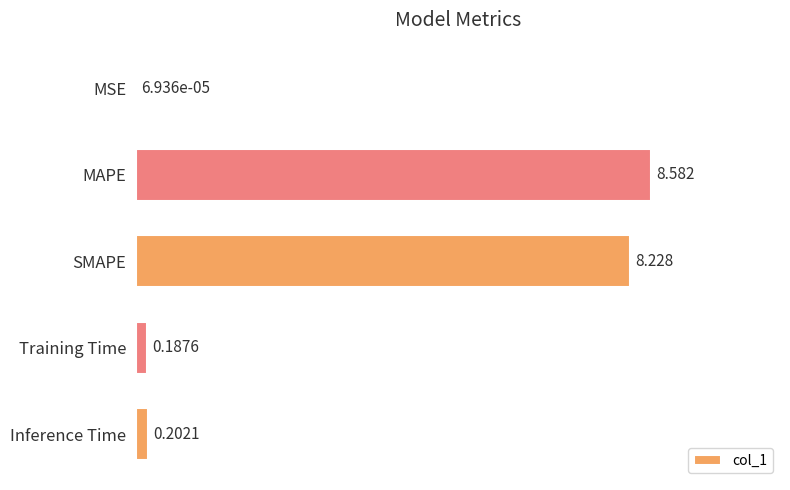

Between MAPE and SMAPE, which is larger?

MAPE